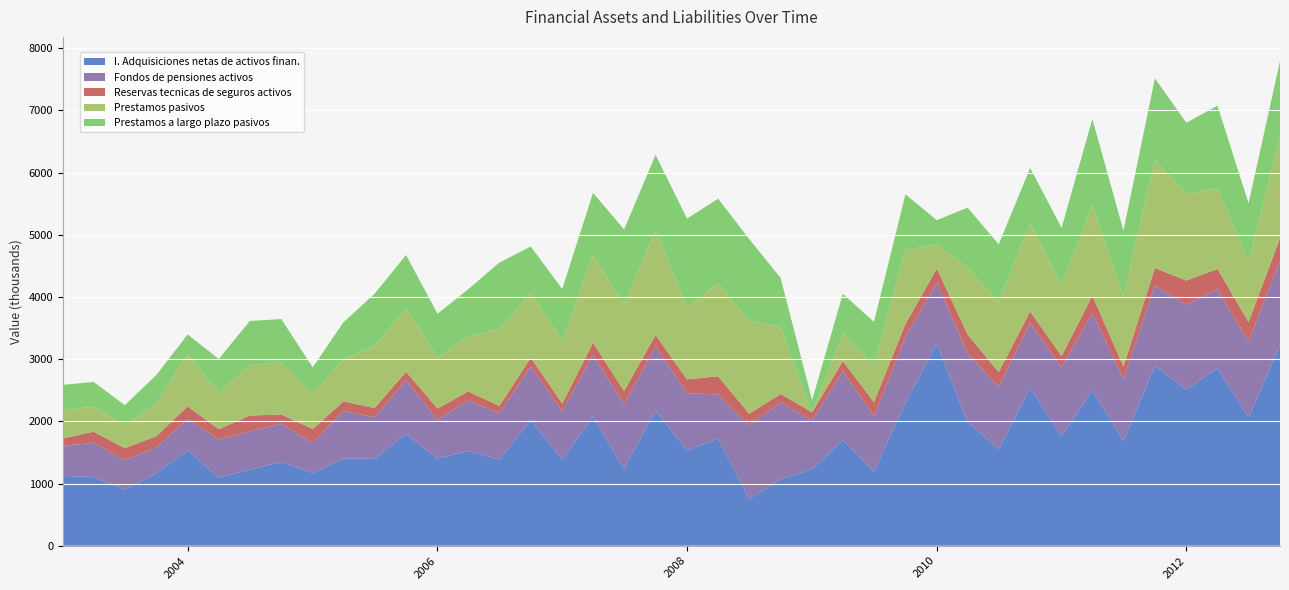

Reading left to right, list all the values displayed in this chart.

I. Adquisiciones netas de activos finan.: 1121009	1107275	906531	1164813	1534926	1093543	1223067	1346228	1171168	1402405	1398669	1801113	1401281	1524326	1385363	2024047	1385086	2076662	1236726	2173702	1535401	1720915	750640	1068215	1231734	1699707	1194477	2294883	3254136	1990778	1552167	2533994	1760410	2496541	1682904	2891721	2513130	2857543	2062136	3222187
Fondos de pensiones activos: 484980	548518	470504	414972	505338	616761	615713	614035	481863	763311	667449	862538	626798	810983	743156	859653	778174	987467	1040950	1033162	917583	711020	1186078	1235077	782716	1109846	886512	1057972	975178	1101818	998530	1054060	1106608	1241729	998455	1290293	1364014	1268078	1220748	1361731
Reservas tecnicas de seguros activos: 120130	177328	191935	179456	199968	162275	254750	149122	223209	154761	148332	133807	177872	146317	119241	140435	122865	200523	209073	181084	222247	292161	186075	136882	131419	158594	227544	212362	227989	302397	241108	179370	182917	284550	199606	283786	386788	325607	312362	362252
Prestamos pasivos: 453976	401201	365179	521611	845439	584190	801723	841268	562037	677959	999589	1023137	820938	882594	1240705	1034199	1010649	1404112	1385914	1683973	1153549	1493487	1493967	1072948	-9789	439788	586019	1191363	387364	1070364	1123528	1415991	1133122	1453018	1120999	1729526	1397311	1289291	976351	1616664
Prestamos a largo plazo pasivos: 407316	398532	326264	461703	311877	546221	719514	693822	429367	595735	837881	854709	703360	760590	1064768	753491	831610	1004597	1213347	1214917	1430768	1364204	1313441	791984	203070	642862	705245	893459	390645	971294	931753	890884	928631	1386878	1064841	1320803	1139984	1336972	934988	1230118